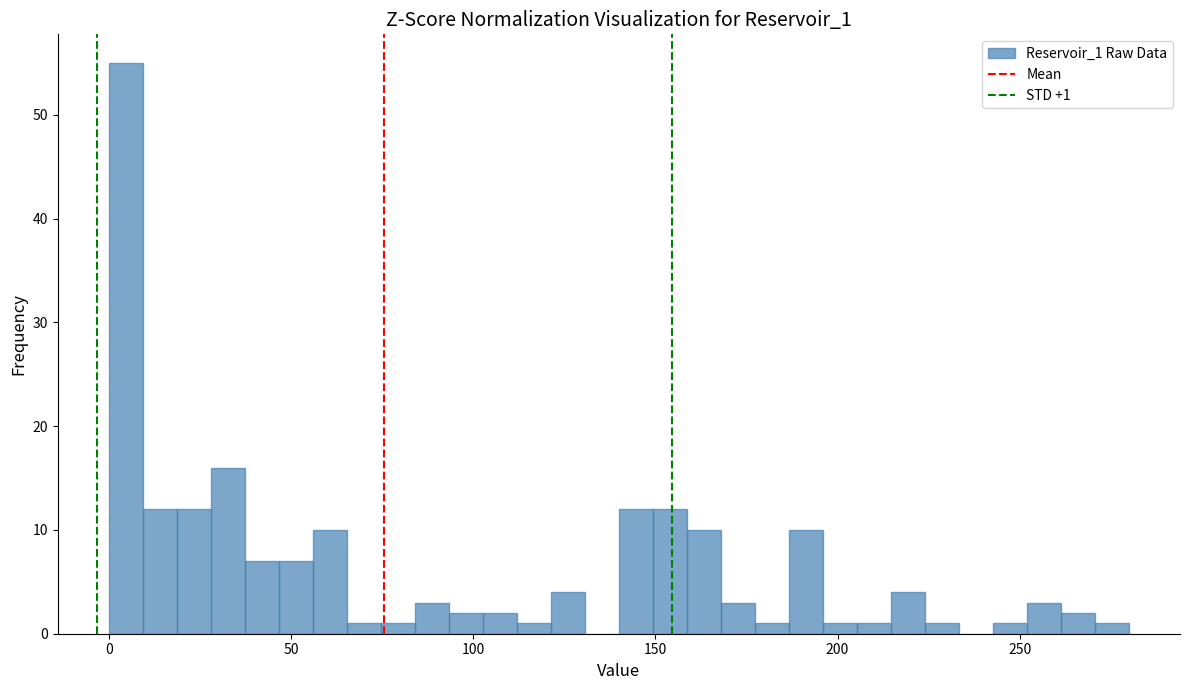

Around what value on the x-axis is the tallest bar? Give the approximate position of its centre, as read against the axis.

5